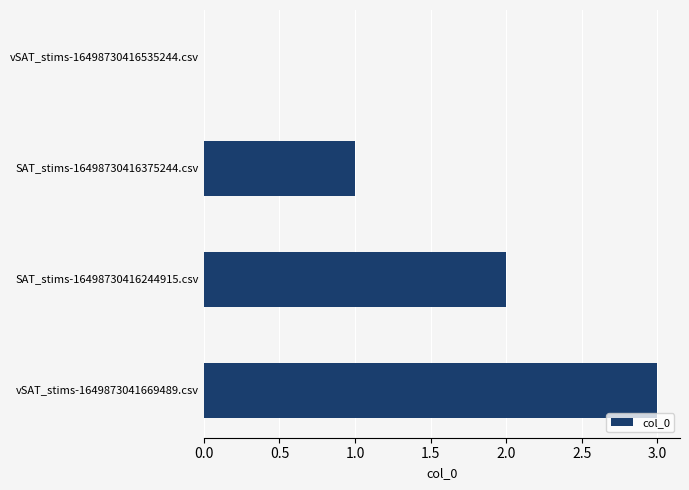

Where is the data nearest to the value 1?

SAT_stims-16498730416375244.csv